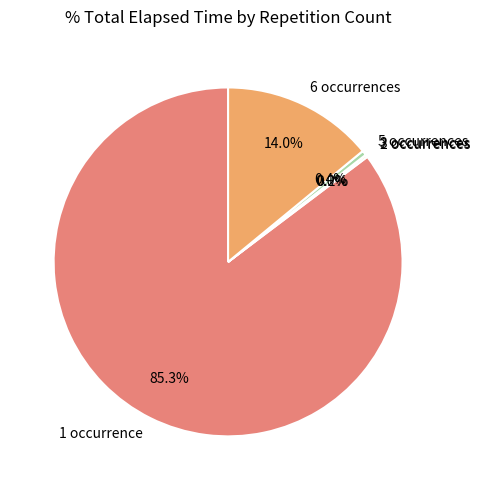

How much of the chart is everything except 5 occurrences?

99.6%